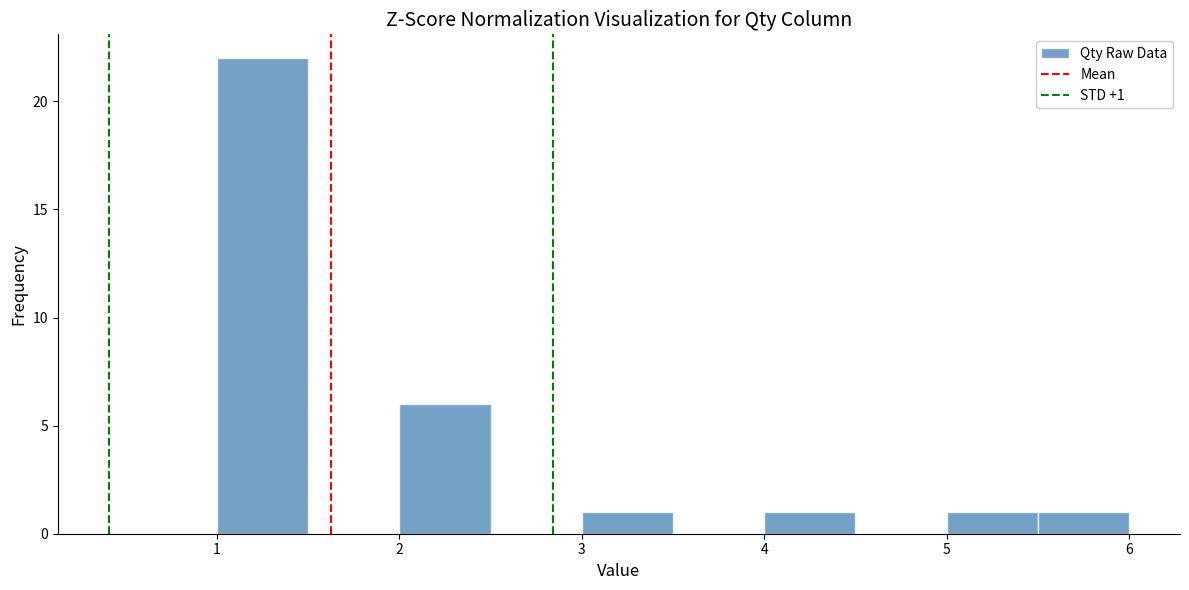

Over which range of the x-axis is the bar tallest?

1.0 to 1.5